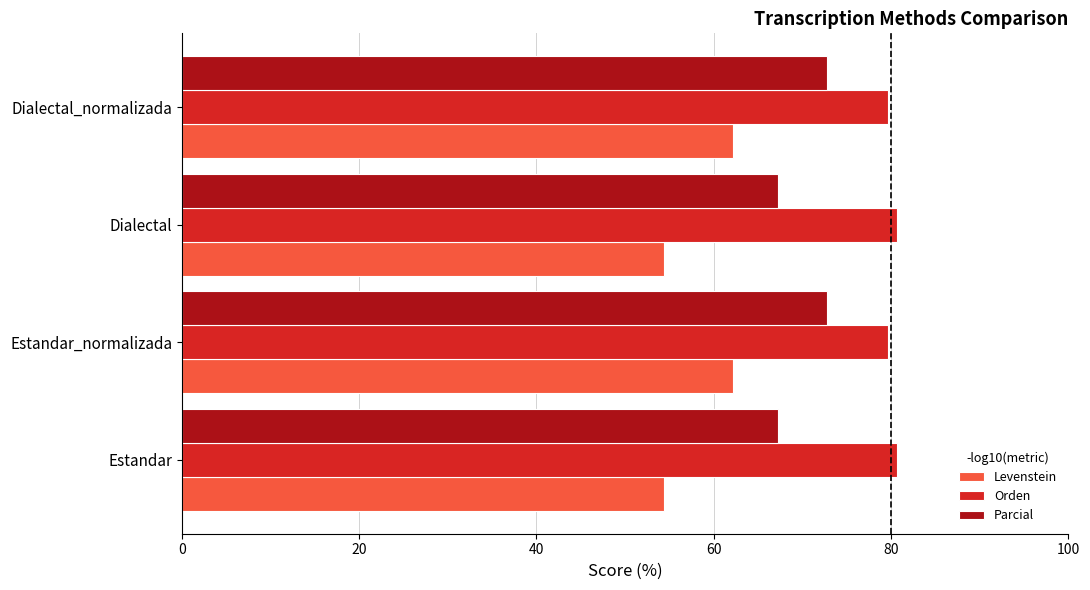

How many values in the Levenstein series exceed 62?

2